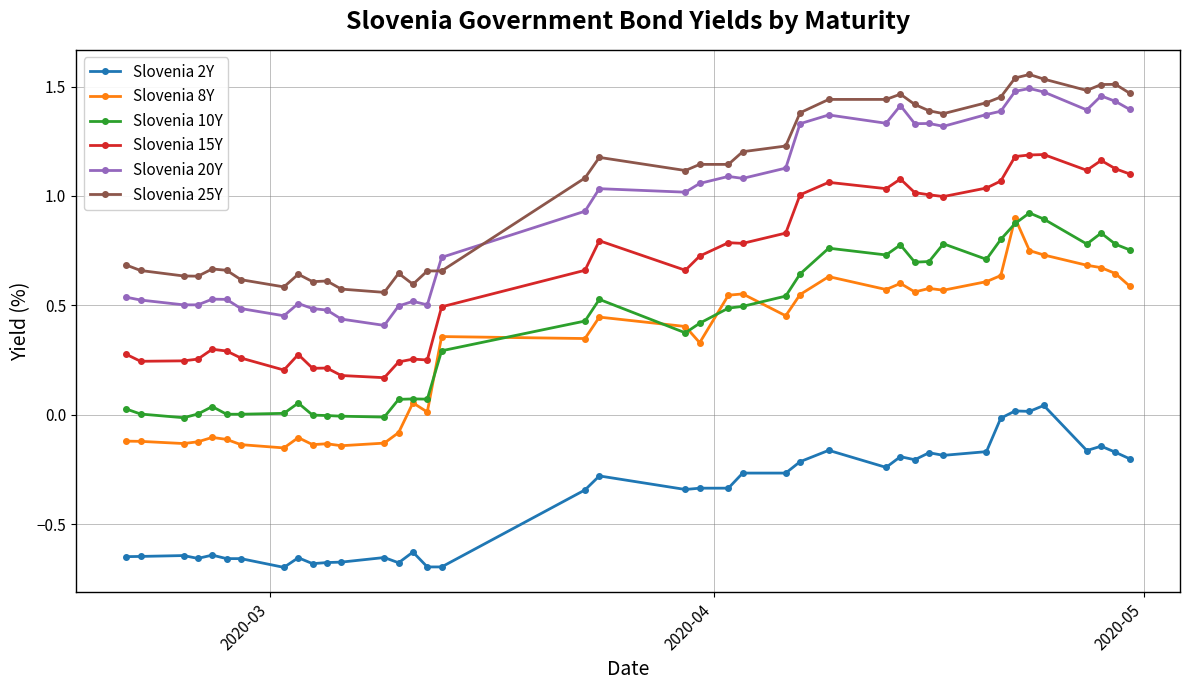

True or false: Slovenia 20Y and Slovenia 15Y intersect in this chart.

False